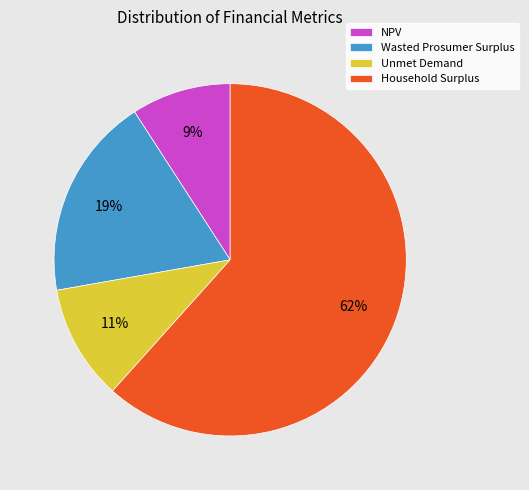

Is it true that Wasted Prosumer Surplus is 8% of the pie?

False